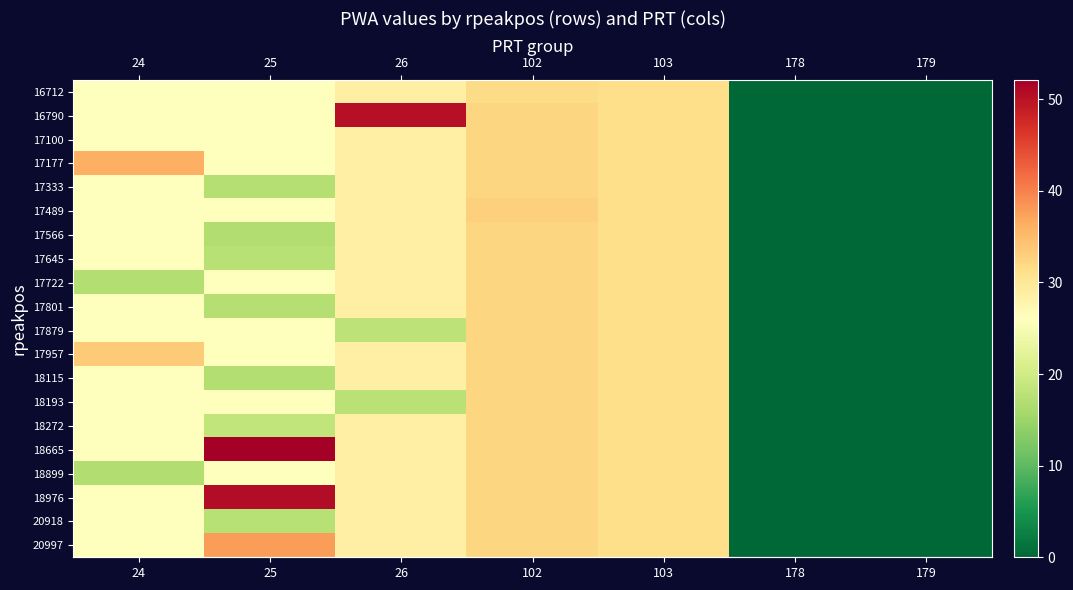

At how many categories does at least one series exceed 31?

5